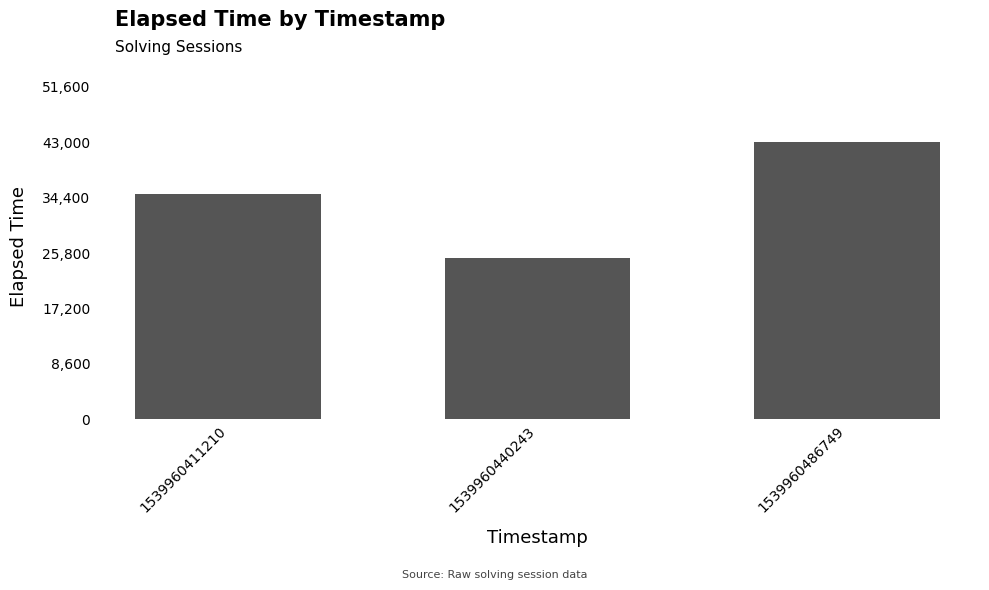

True or false: the data shows 25000 at 1539960440243.

True